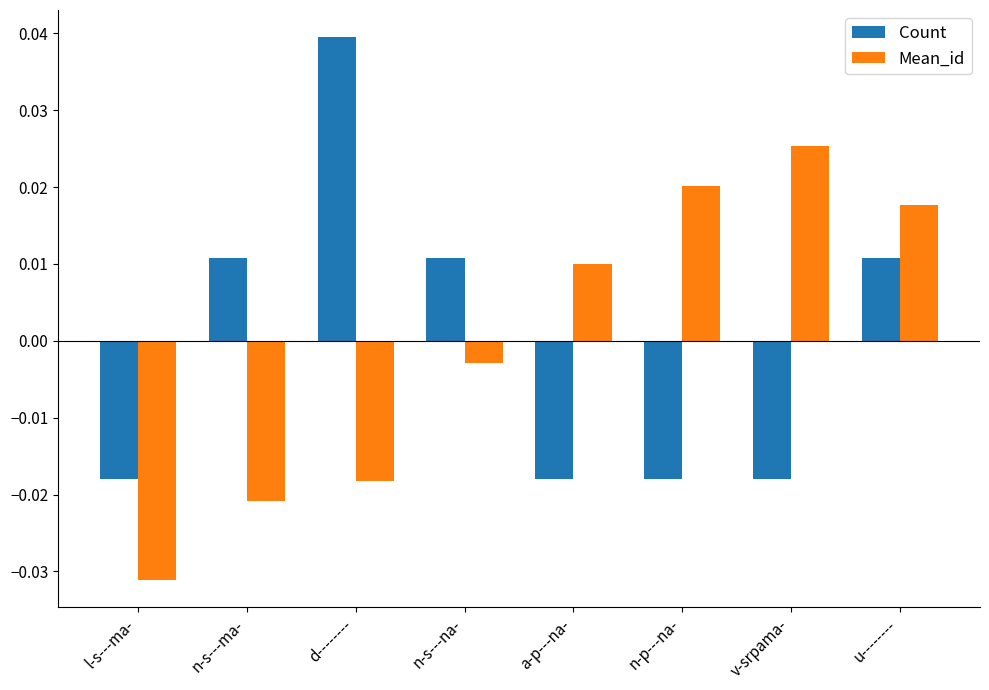

Which series changed the most between d-------- and a-p---na-?

Count